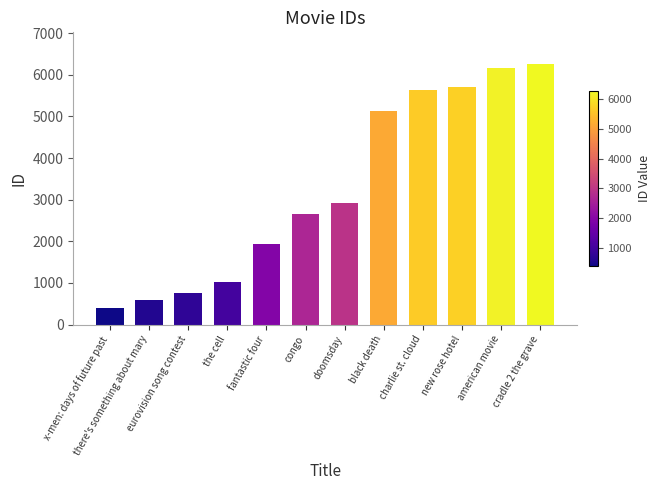

Count the number of data series in this chart.

1